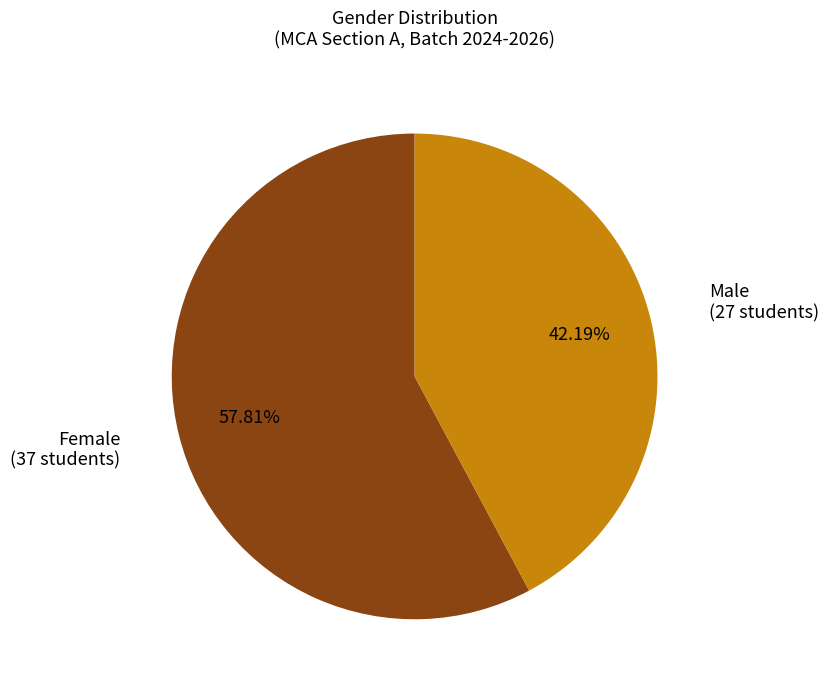

Count the number of slices in the pie.

2